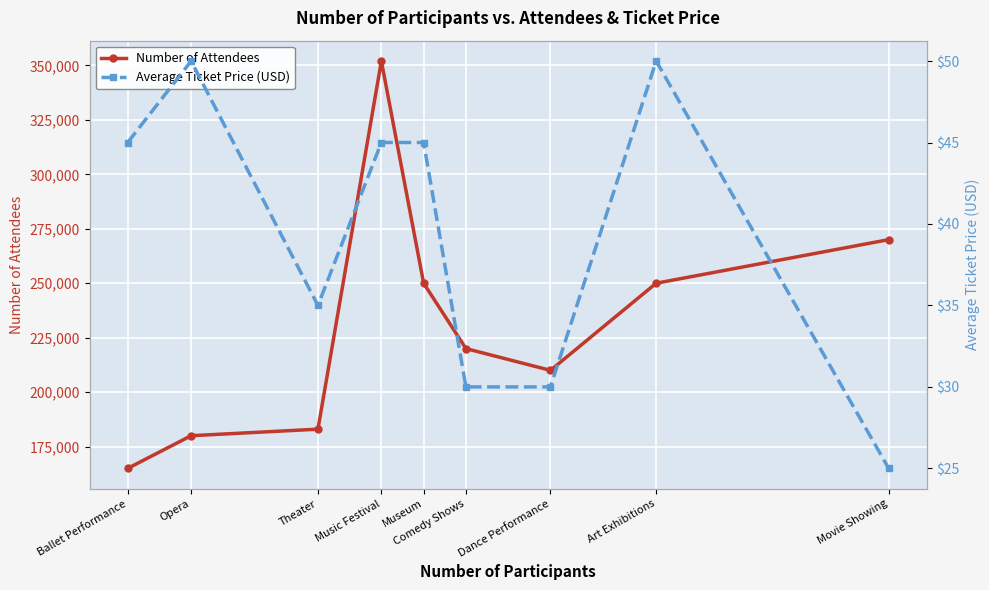

True or false: Average Ticket Price (USD) and Number of Attendees intersect in this chart.

False